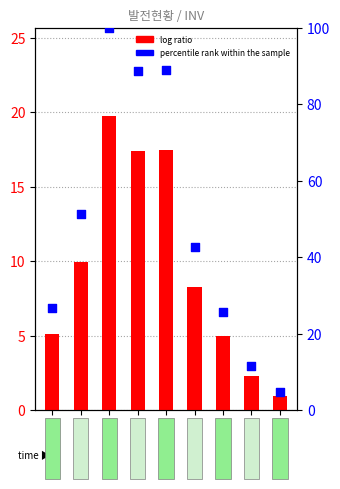

At how many categories does at least one series exceed 89?

1